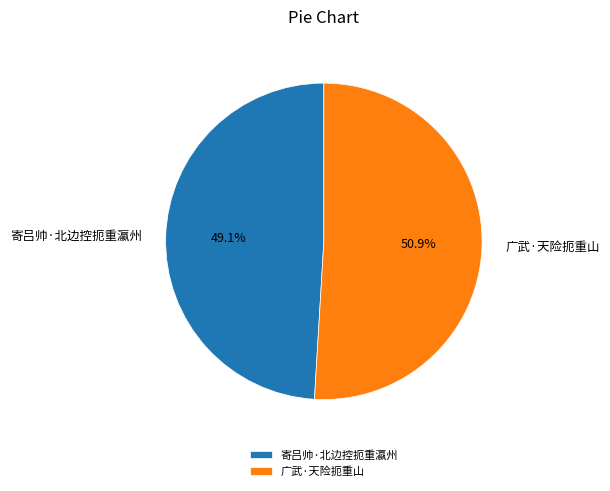

What percentage is the 寄吕帅·北边控扼重瀛州 slice, to the nearest percent?

49%